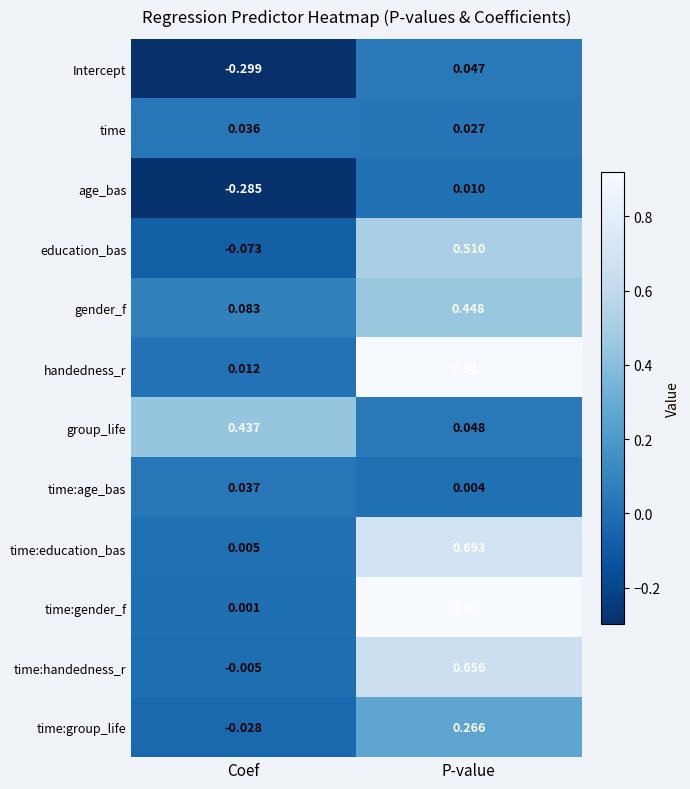

Which series has the largest total across all categories?

handedness_r